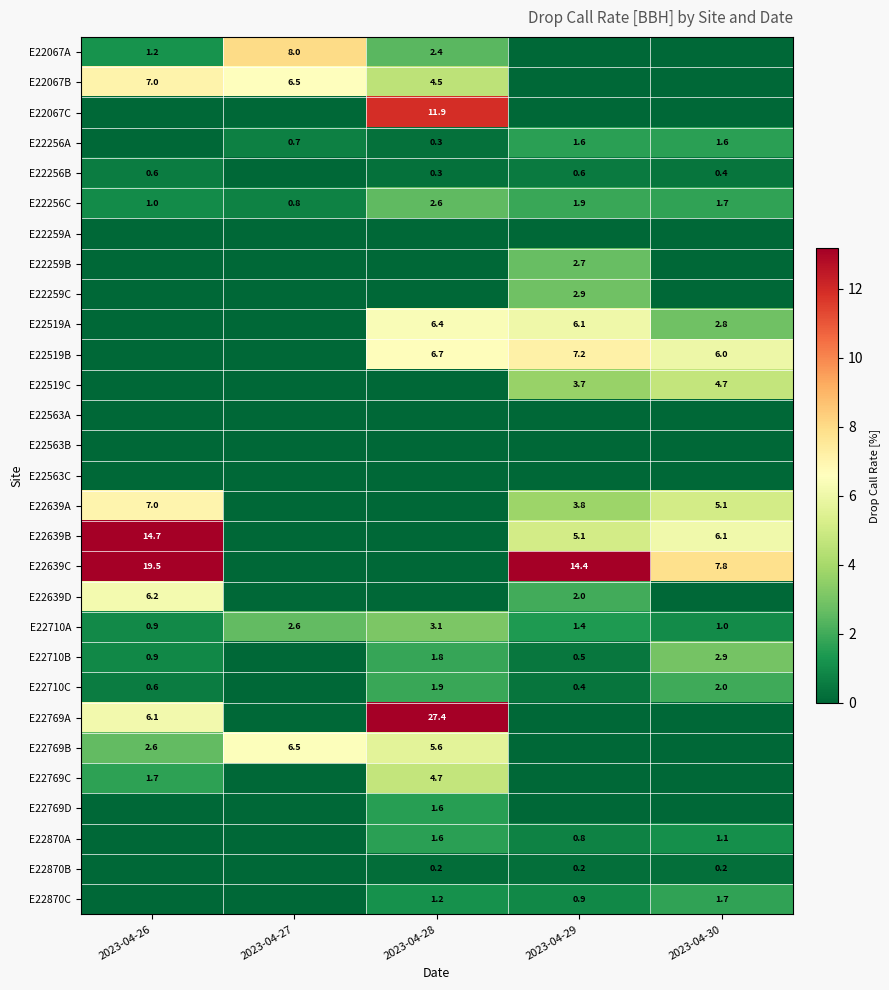

What is the difference between the E22256A values at 2023-04-30 and 2023-04-28?

1.3